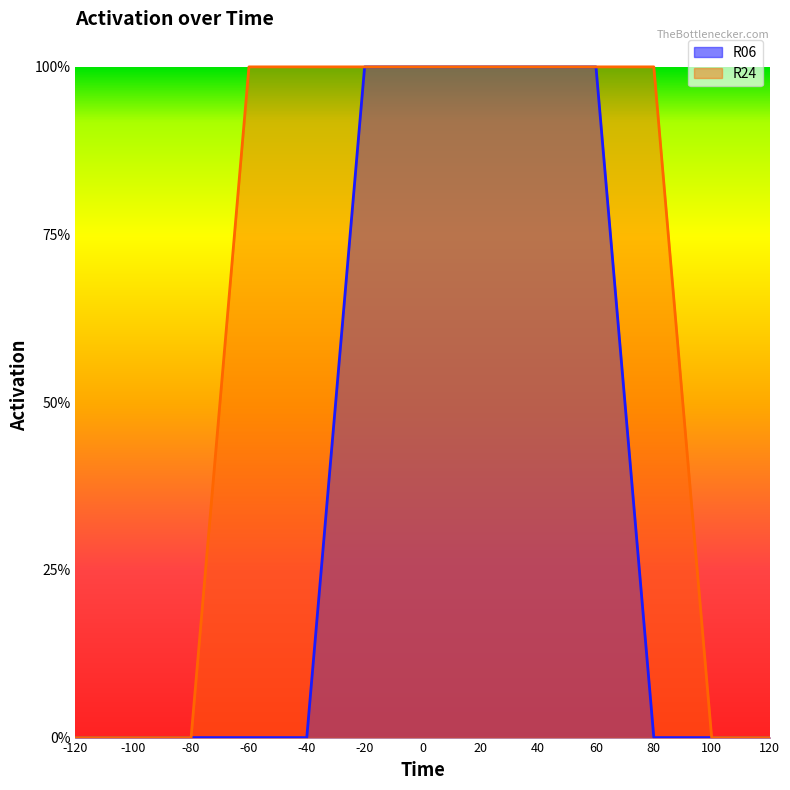

Reading left to right, list all the values displayed in this chart.

R06: 0	0	0	0	0	1	1	1	1	1	0	0	0
R24: 0	0	0	1	1	1	1	1	1	1	1	0	0